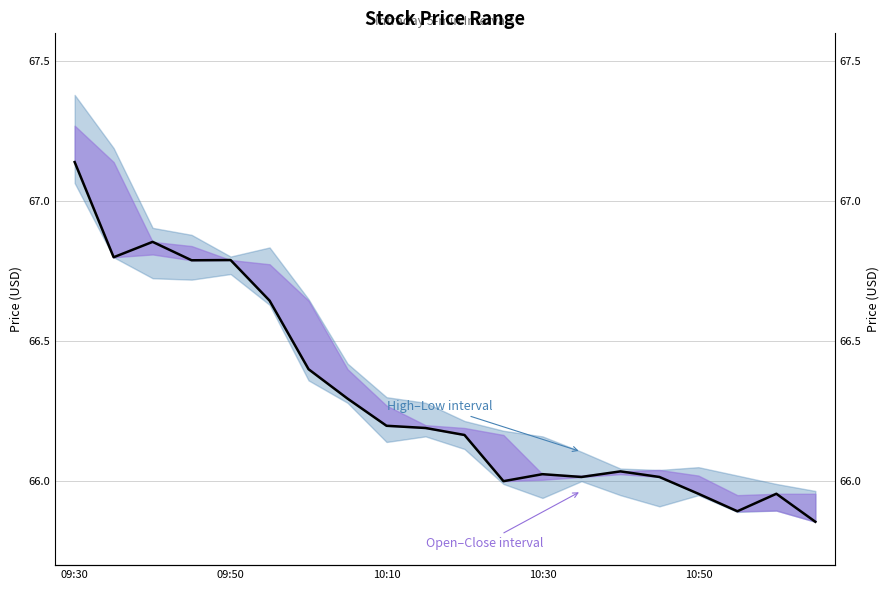

What is the smallest value displayed?

65.9